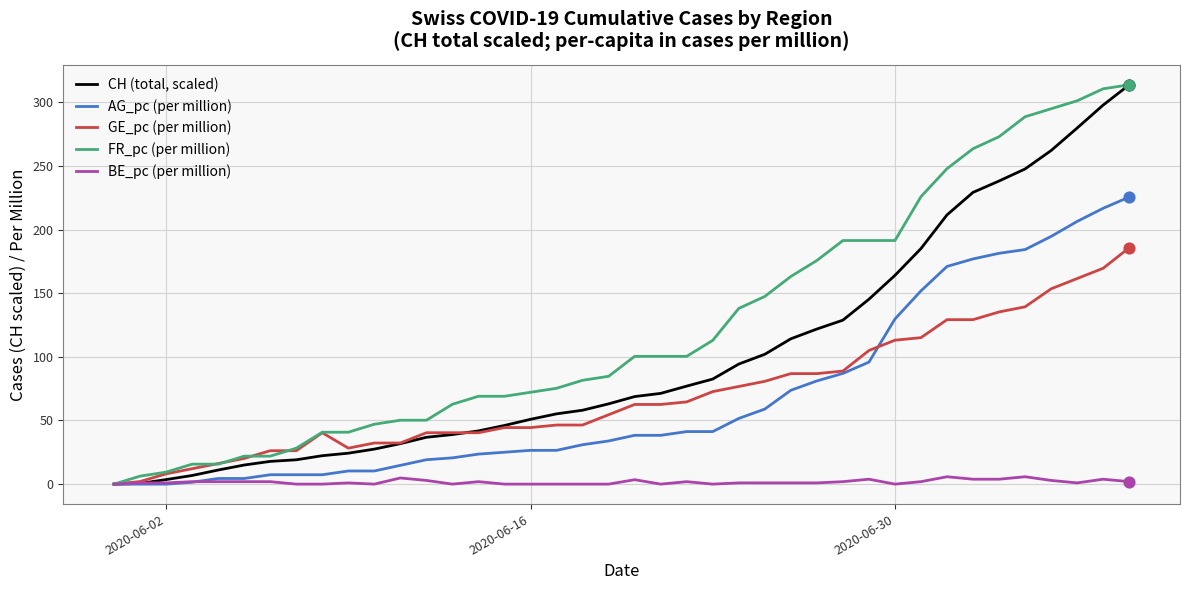

What is the maximum value shown in the chart?

313.8